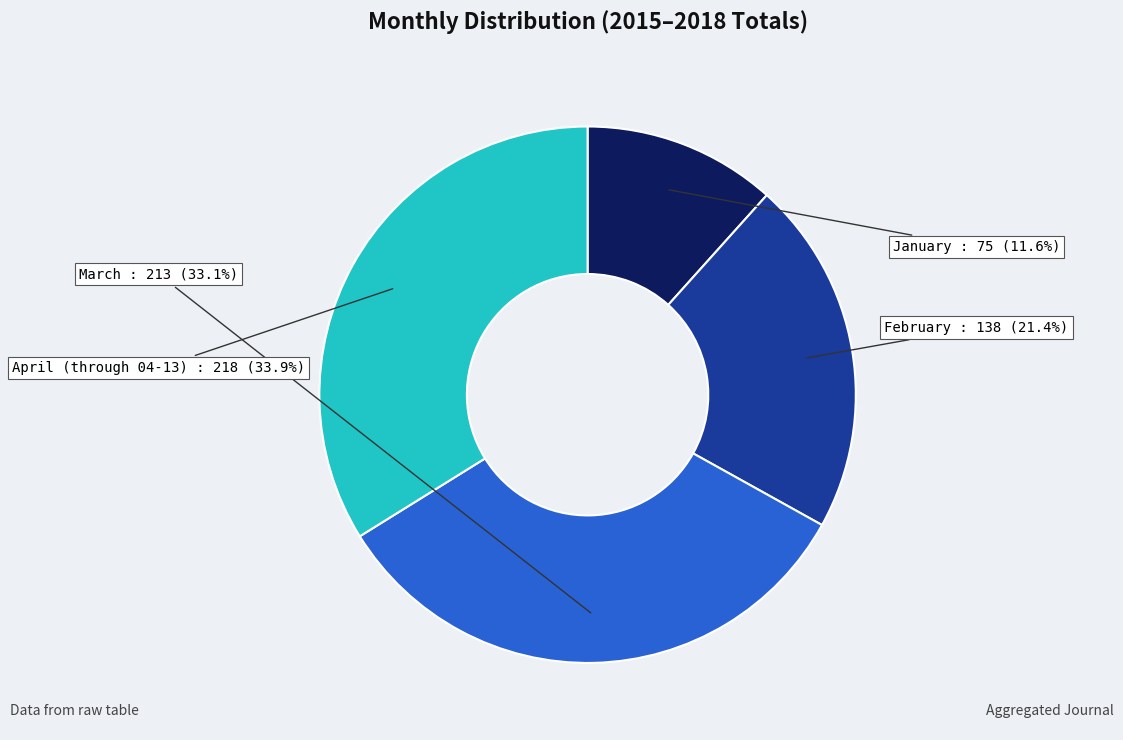

To the nearest percent, what is the difference between the February and March slice percentages?

12%